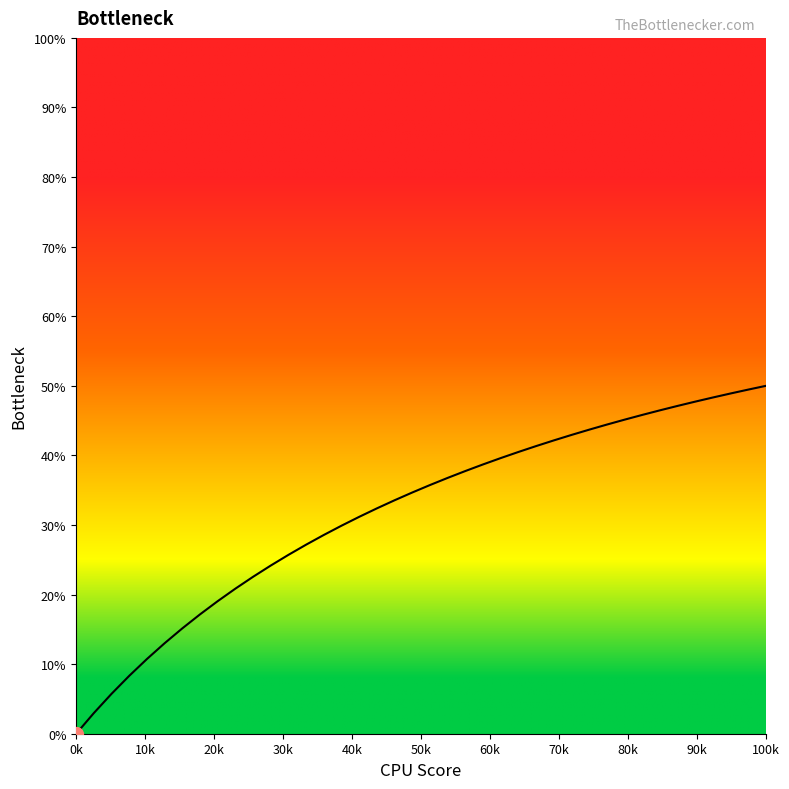

Does the chart display data point markers on the line(s)?

No